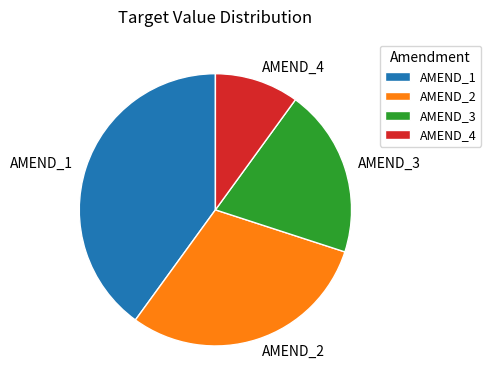

Is it true that AMEND_4 is 21% of the pie?

False